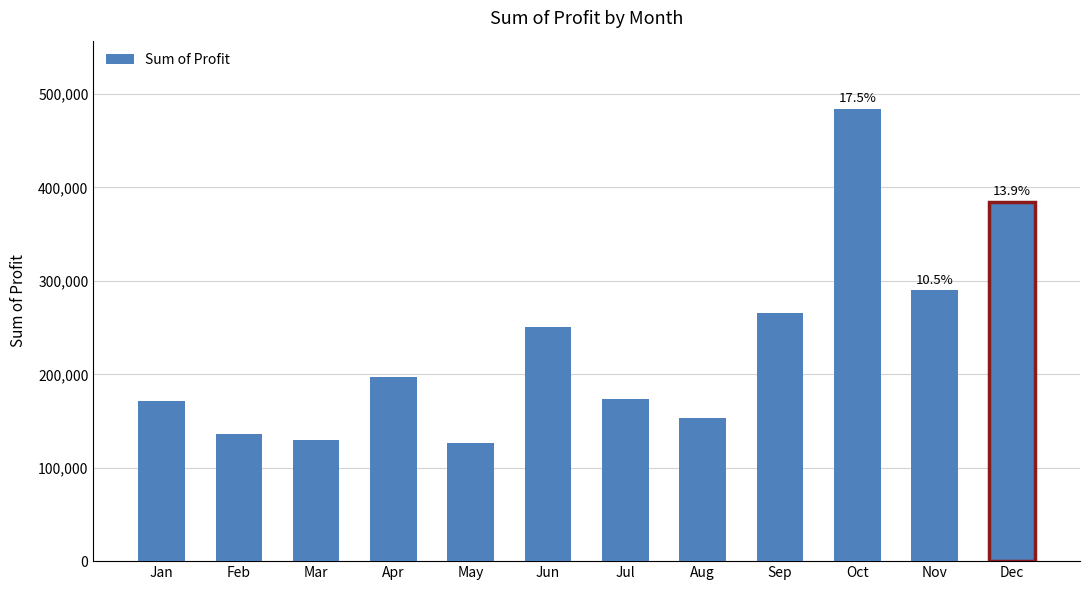

Which has a higher value, Sep or Apr?

Sep